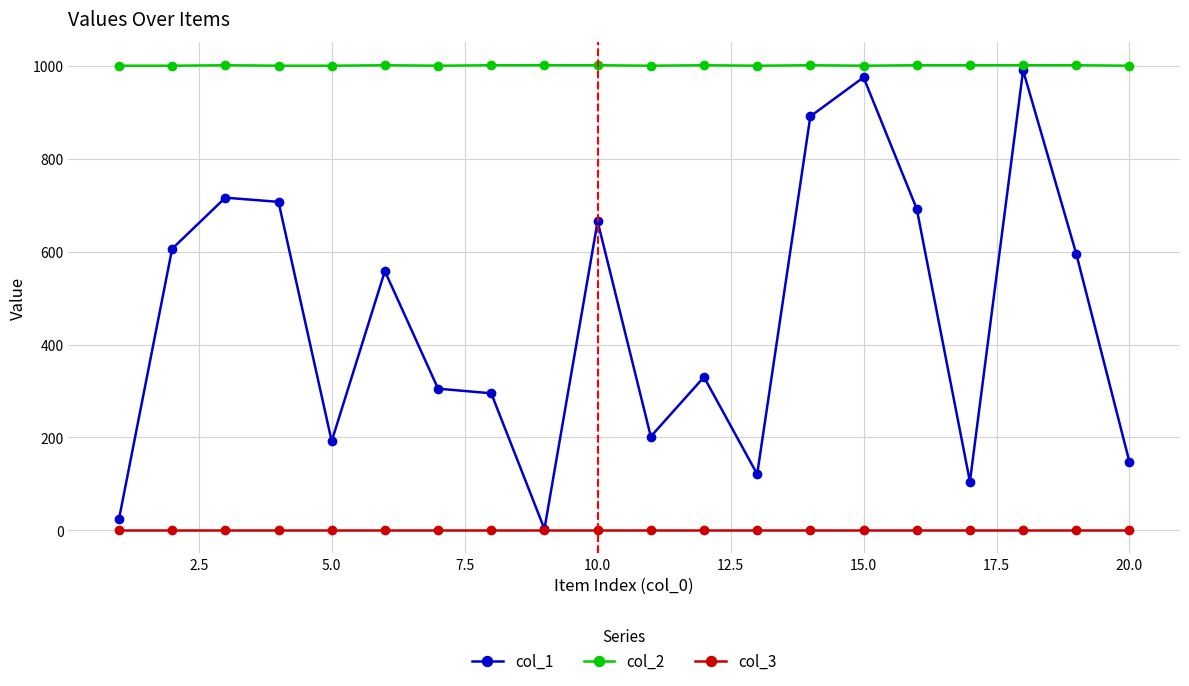

True or false: col_2 has more than 1 points higher than both neighbors.

True